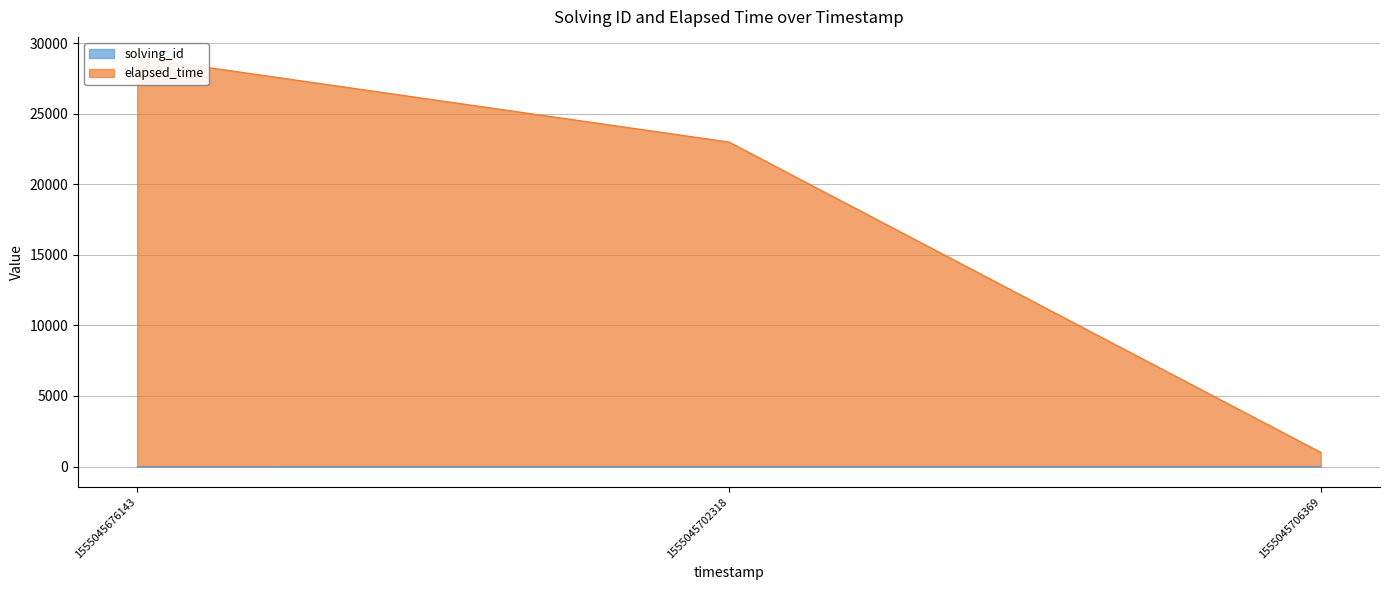

What is the difference between the highest and lowest values at 1555045706369?

1000